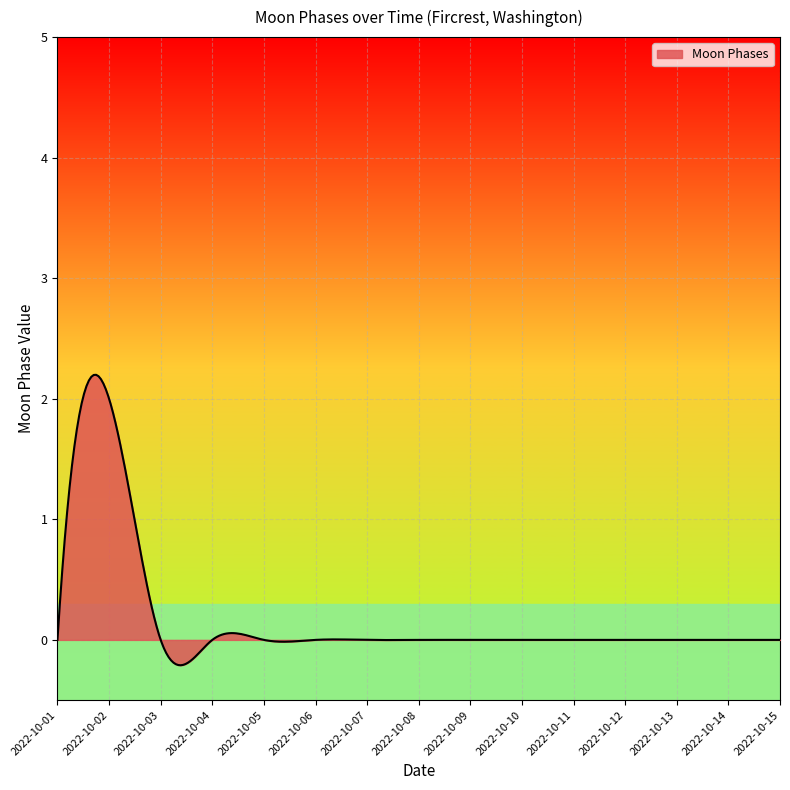

What is the greatest value displayed?

2.2